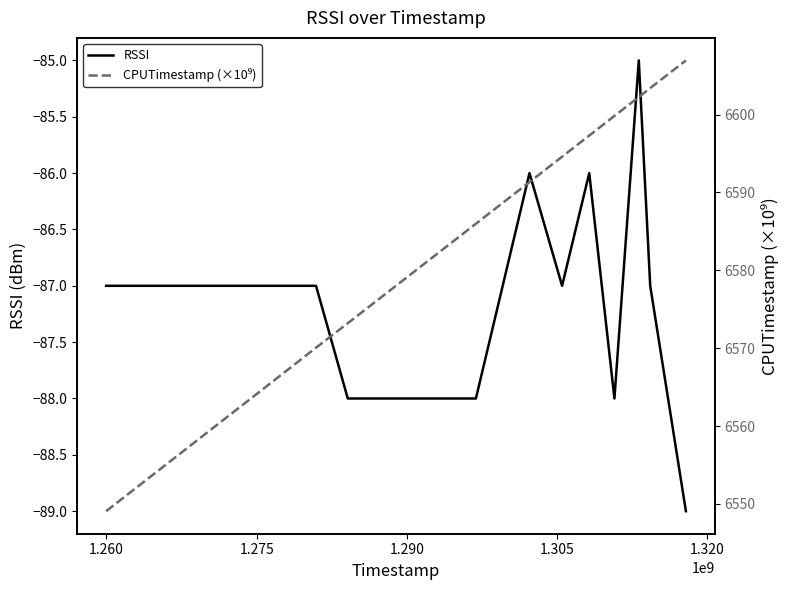

True or false: RSSI and CPUTimestamp (×10⁹) intersect in this chart.

False